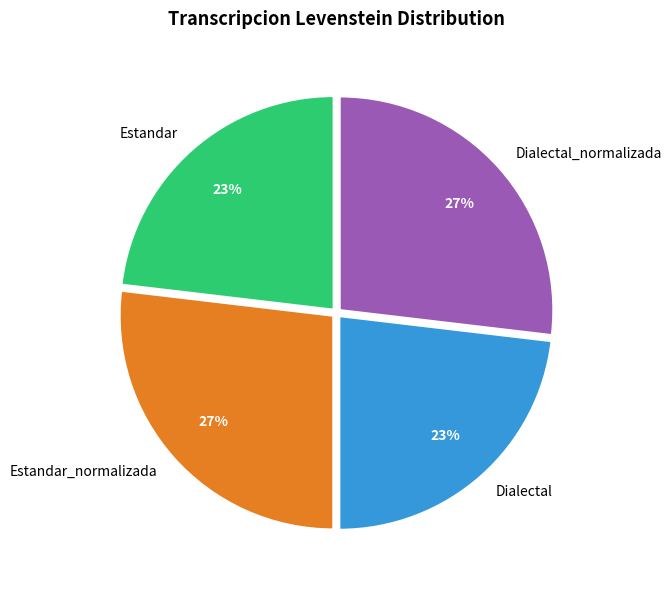

To the nearest percent, what is the difference between the largest and smallest slice percentages?

4%